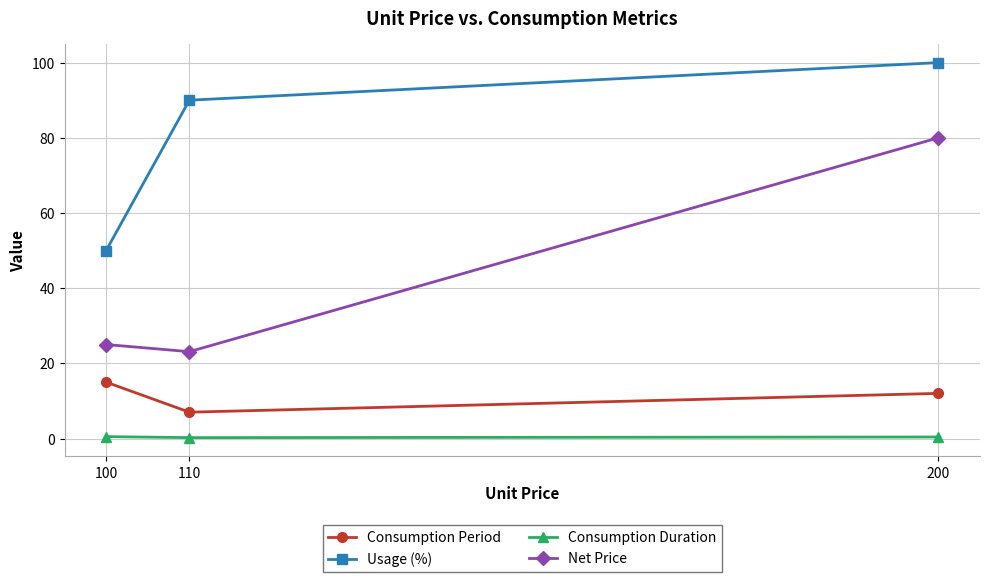

Which series has the largest range (max minus min)?

Net Price